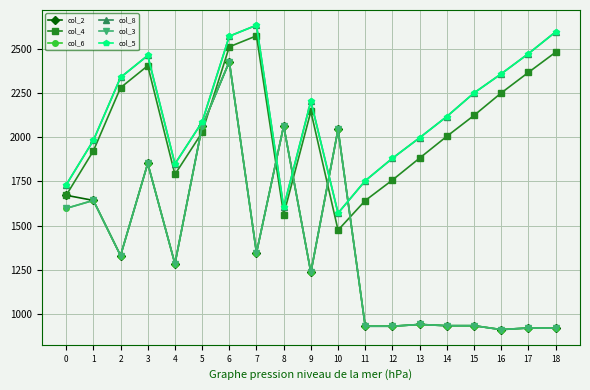

True or false: col_8 and col_5 cross at least once.

False